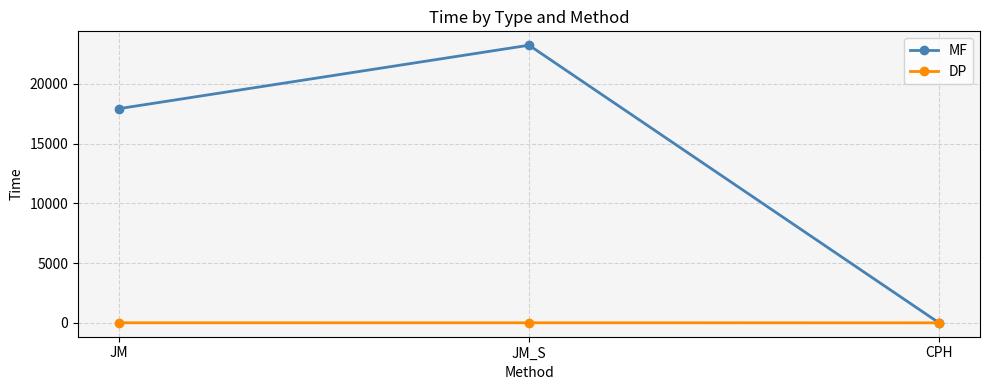

Which series has the largest total across all categories?

MF